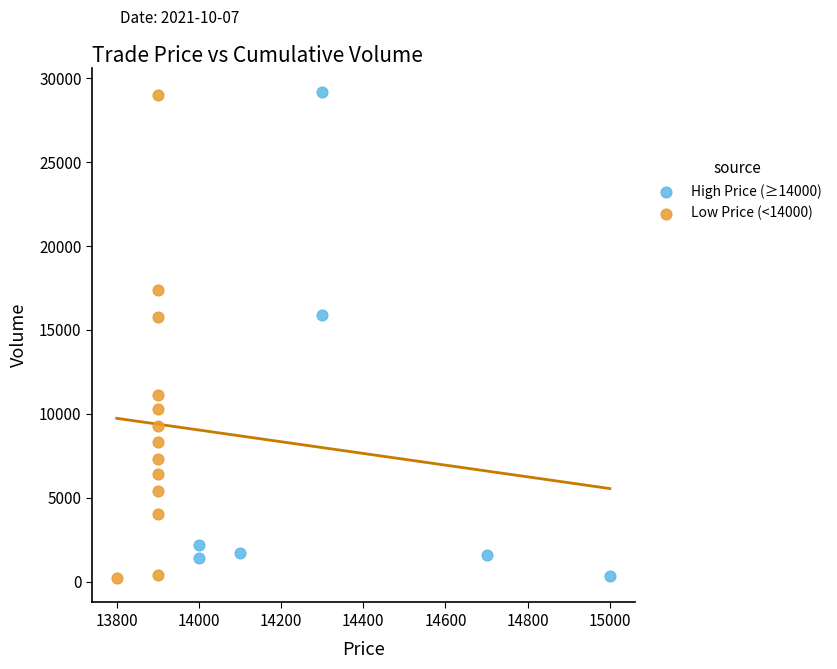

What are all the series names shown in the legend?

High Price (≥14000), Low Price (<14000)